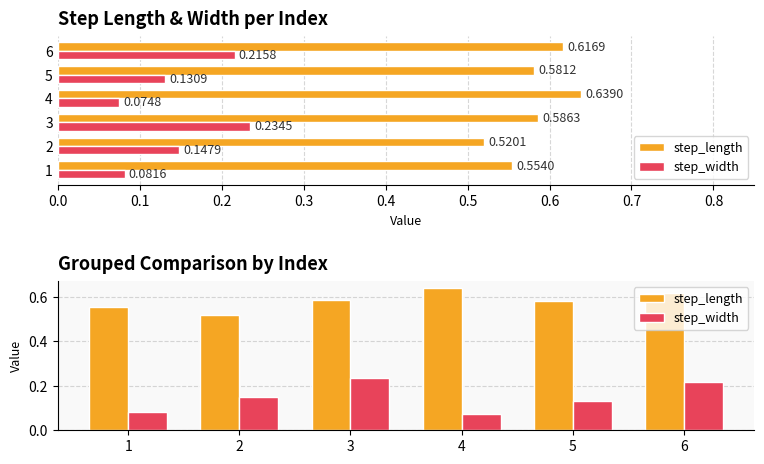

What is the highest value of the step_length series?

0.6